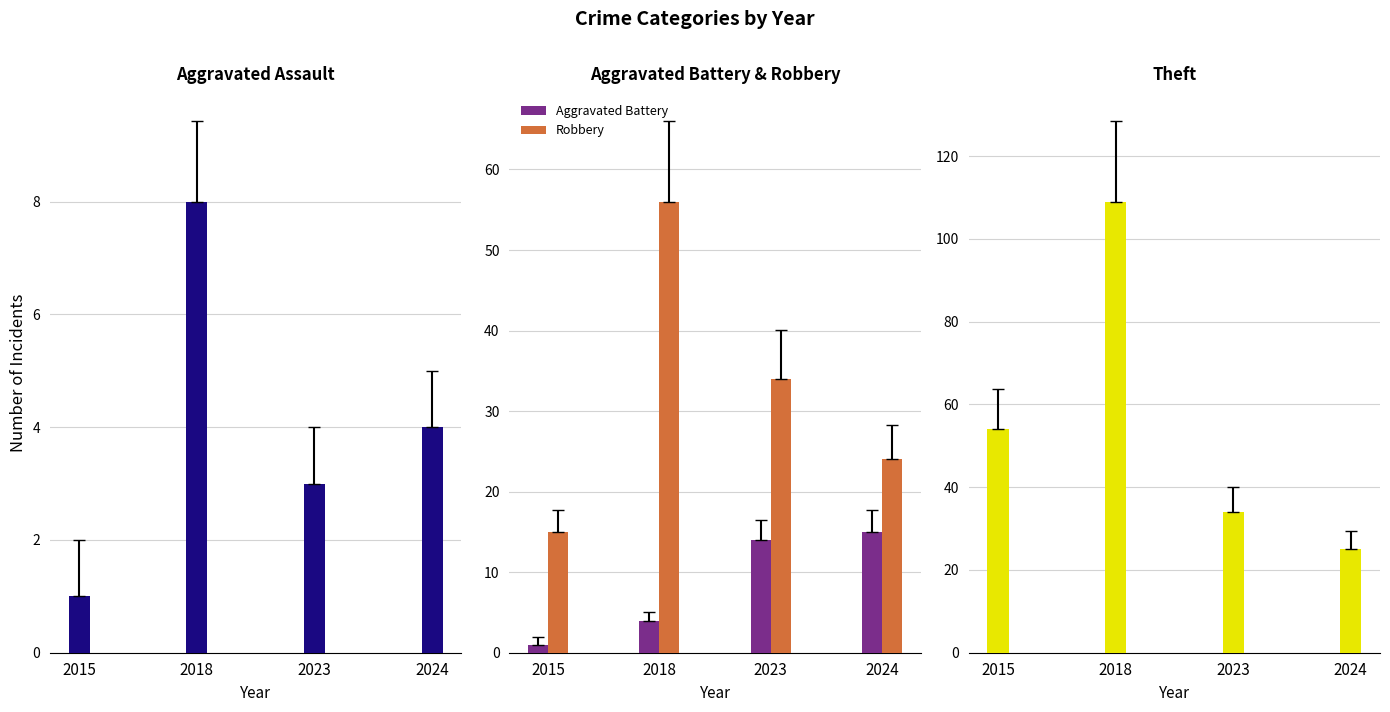

At how many categories does at least one series exceed 81?

1